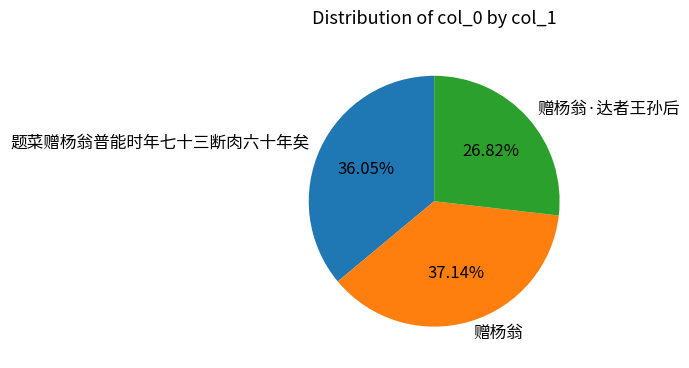

Is there a majority slice in this chart?

No